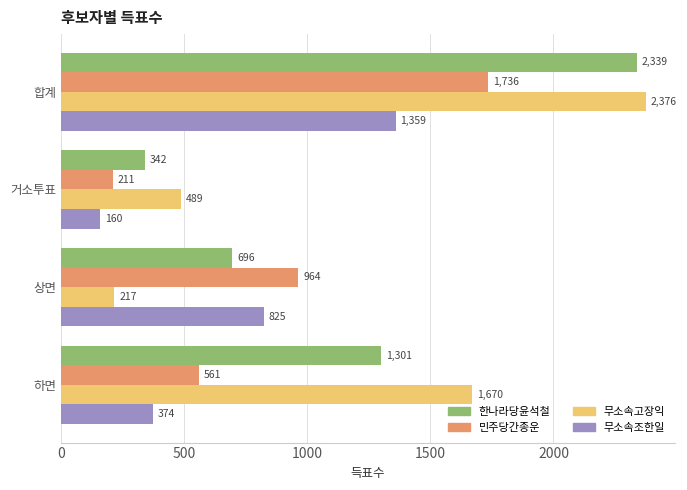

What is the spread (max minus min) of values at 거소투표?

329